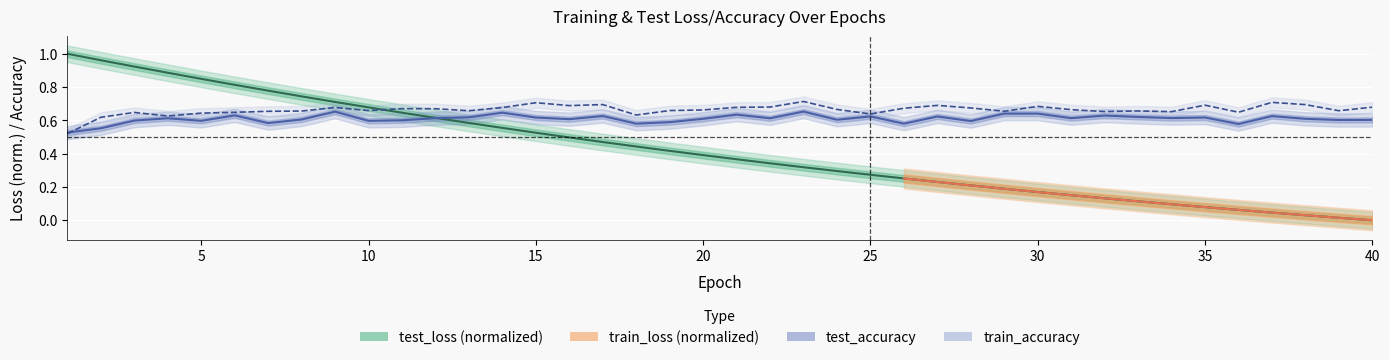

Where do test_accuracy and test_loss first cross each other?

12 and 13